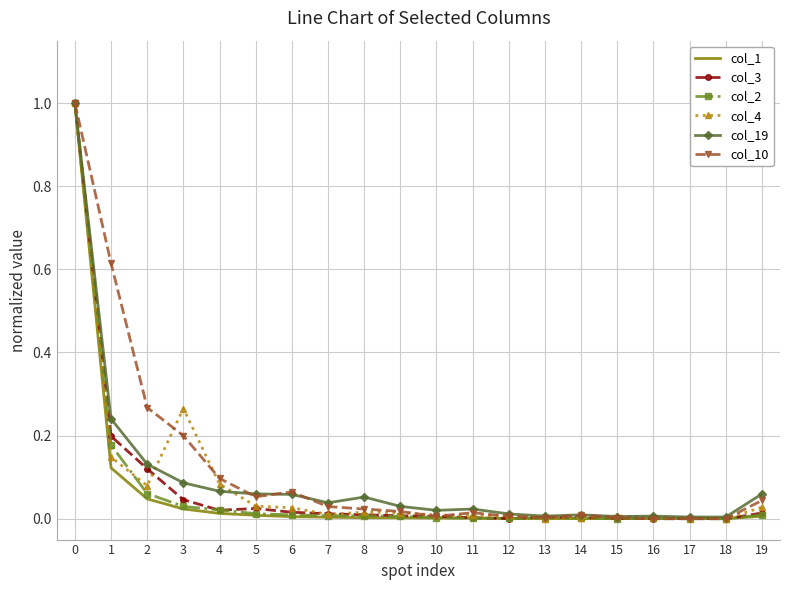

Is it true that col_1 equals 0.0 at 15?

True